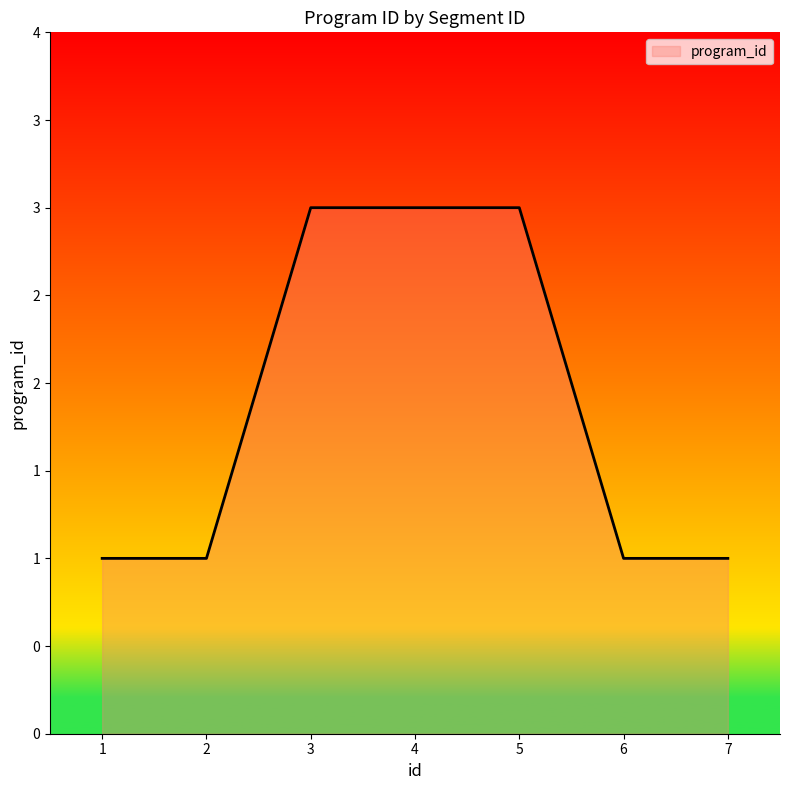

What is the average value?

2